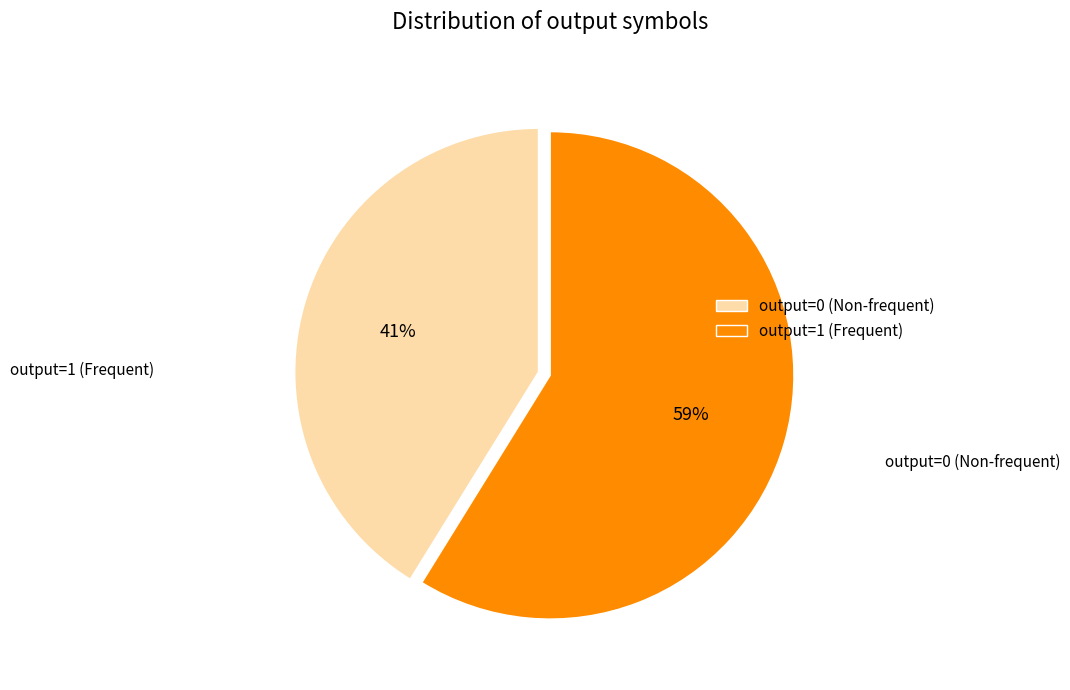

Which has a higher value, output=1 or output=0?

output=1